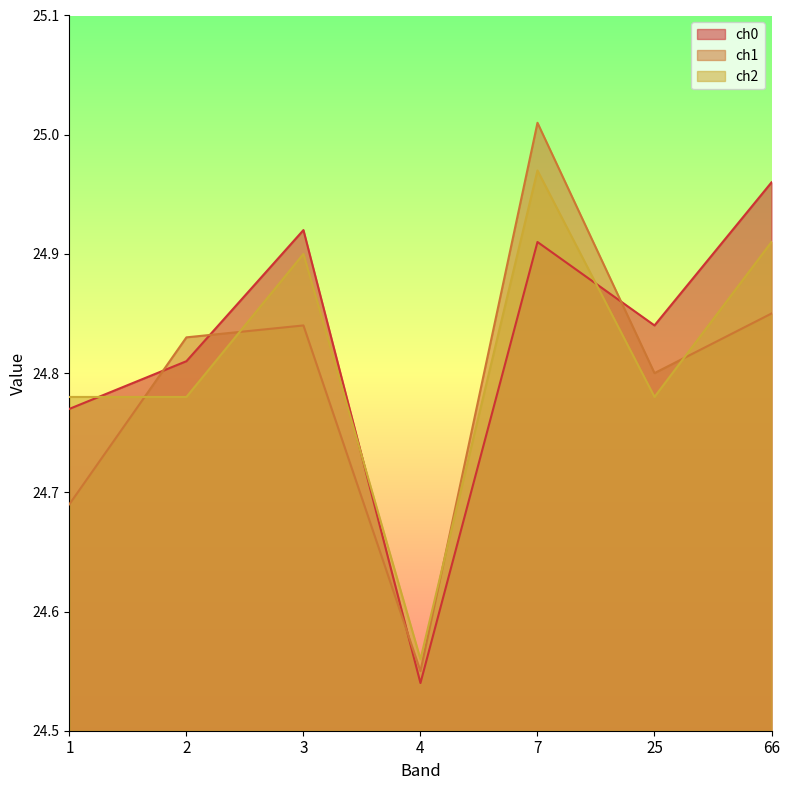

True or false: ch1 and ch0 cross at least once.

True